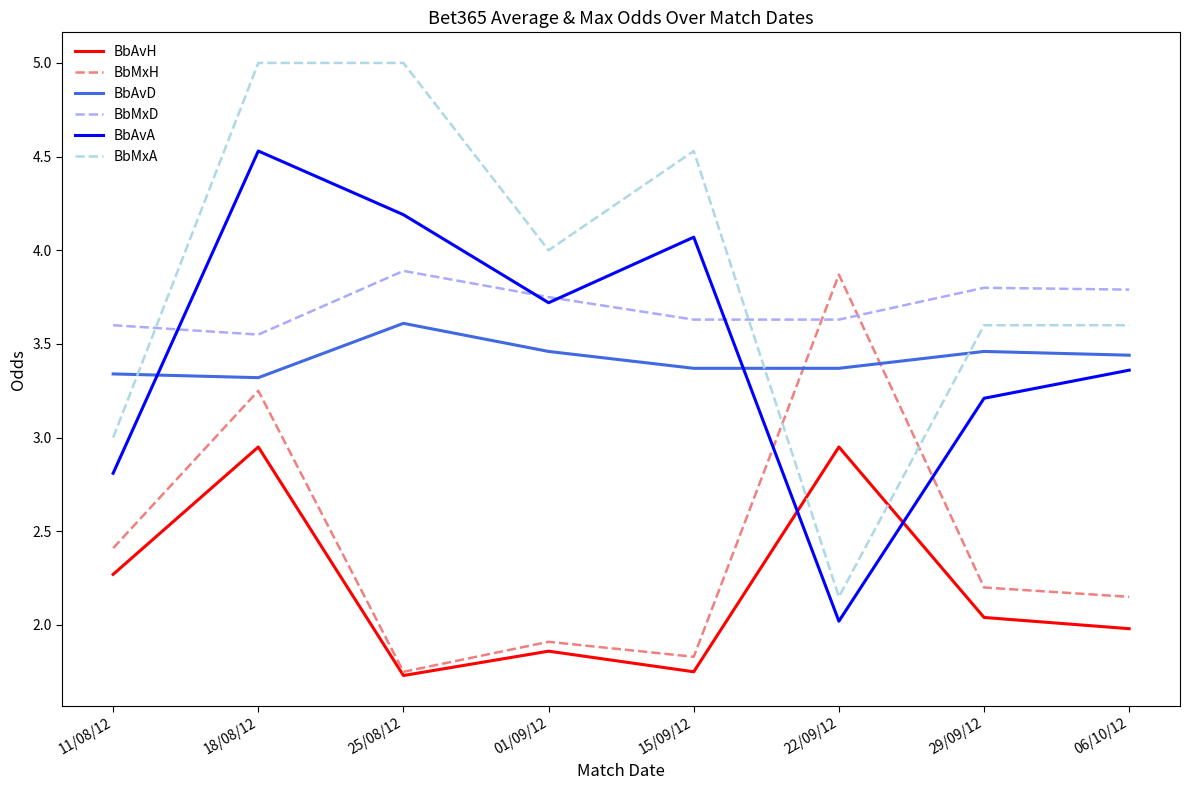

What position from the left is 25/08/12?

3